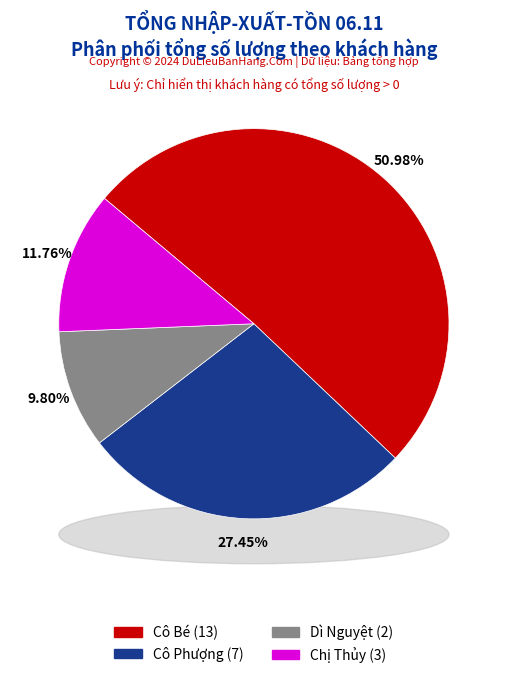

To the nearest percent, what percentage of the pie is Dì Nguyệt?

10%